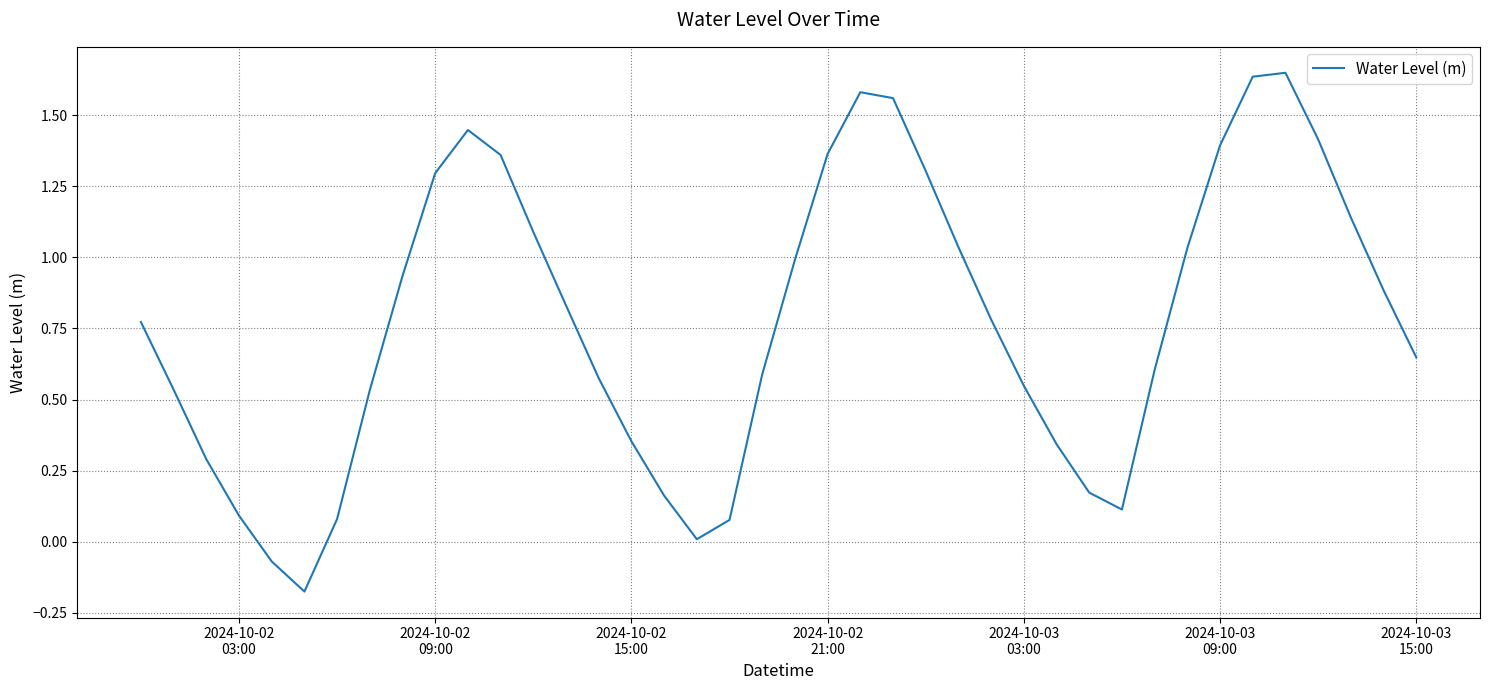

True or false: the data has more than 2 interior local peaks.

True